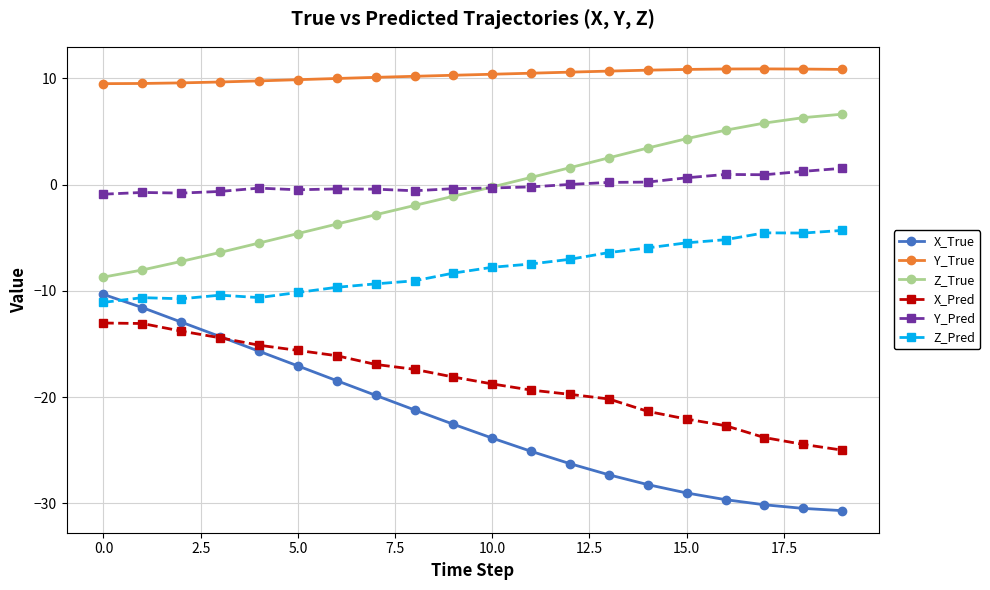

True or false: Y_True and X_Pred cross at least once.

False